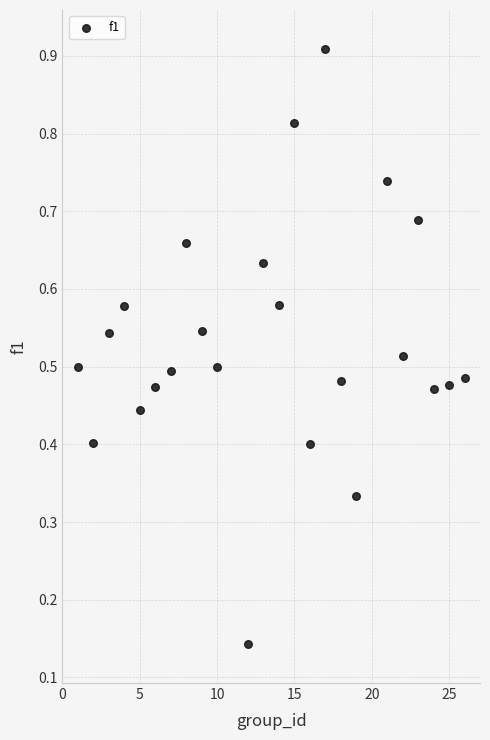

What is the range of X values (max minus min)?

25.0